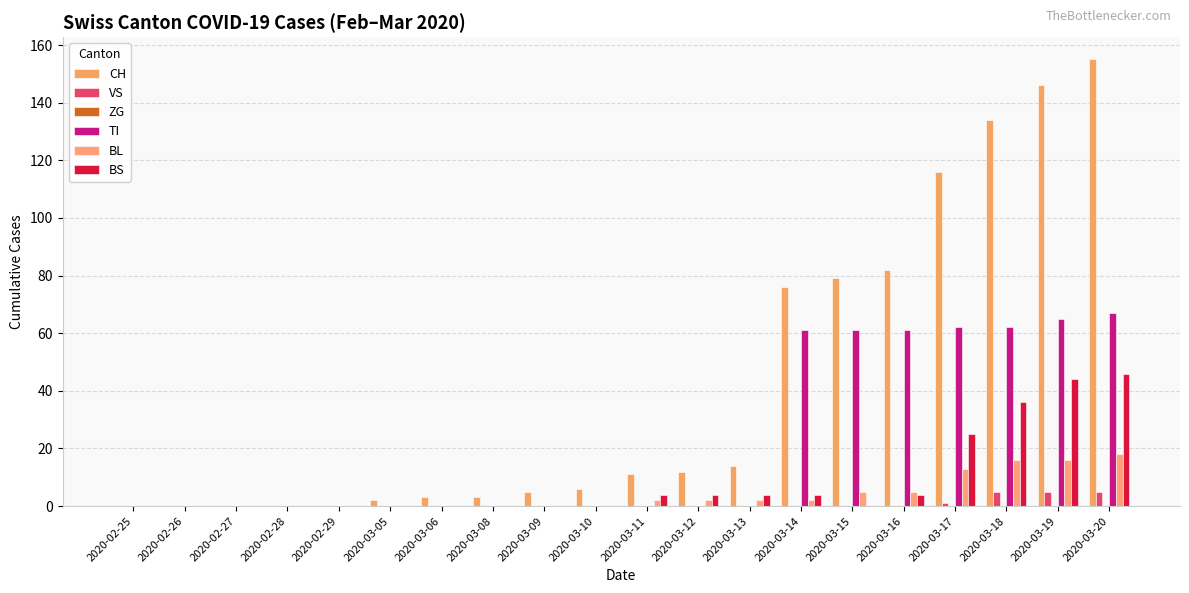

How many distinct data groups are displayed?

5